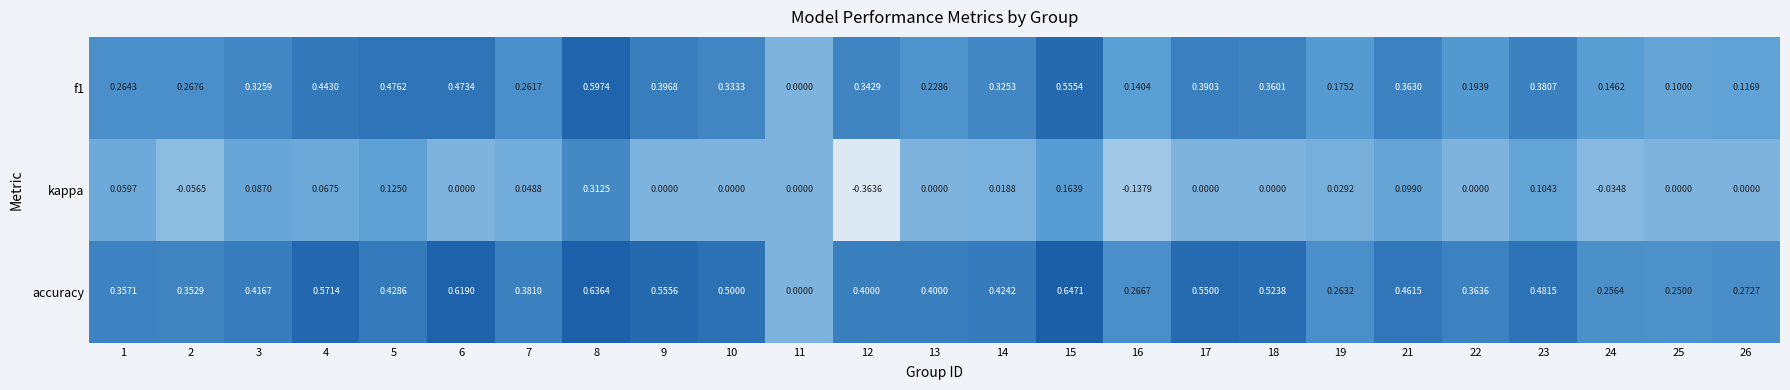

Which series has the largest range (max minus min)?

kappa